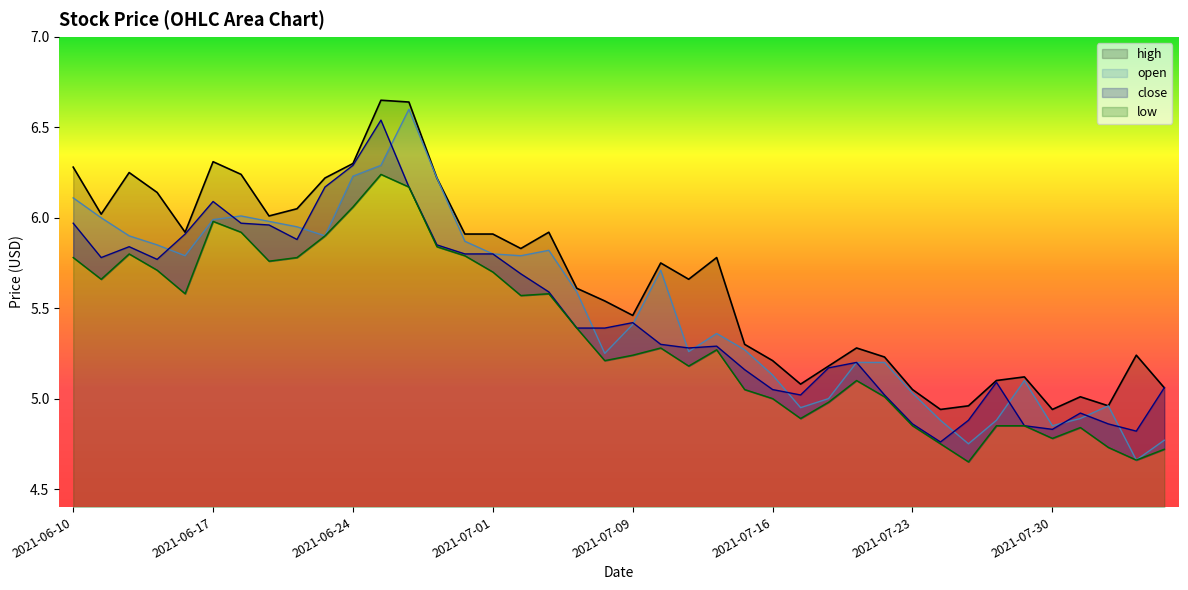

What is the label of the 34th point from the left?

2021-07-28